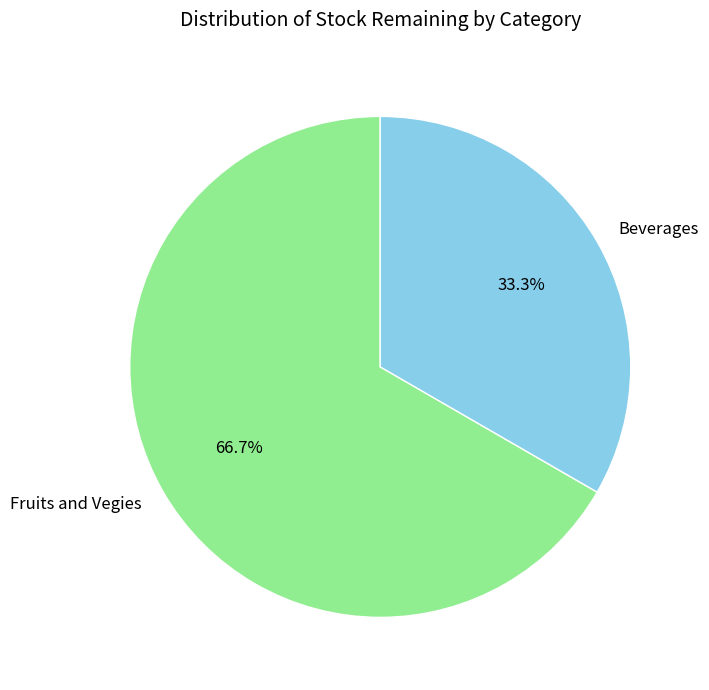

Does Beverages represent more than half of the total?

No